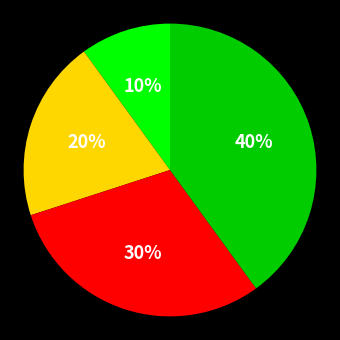

Is there a majority slice in this chart?

No